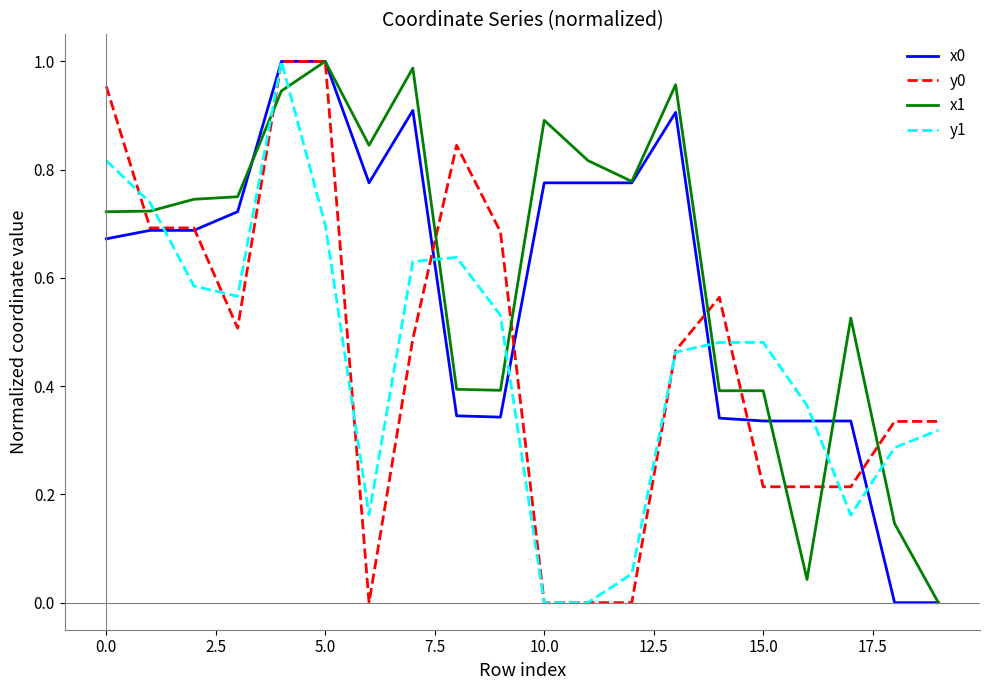

The x1 series shows 0.4 at 15.0. True or false?

True